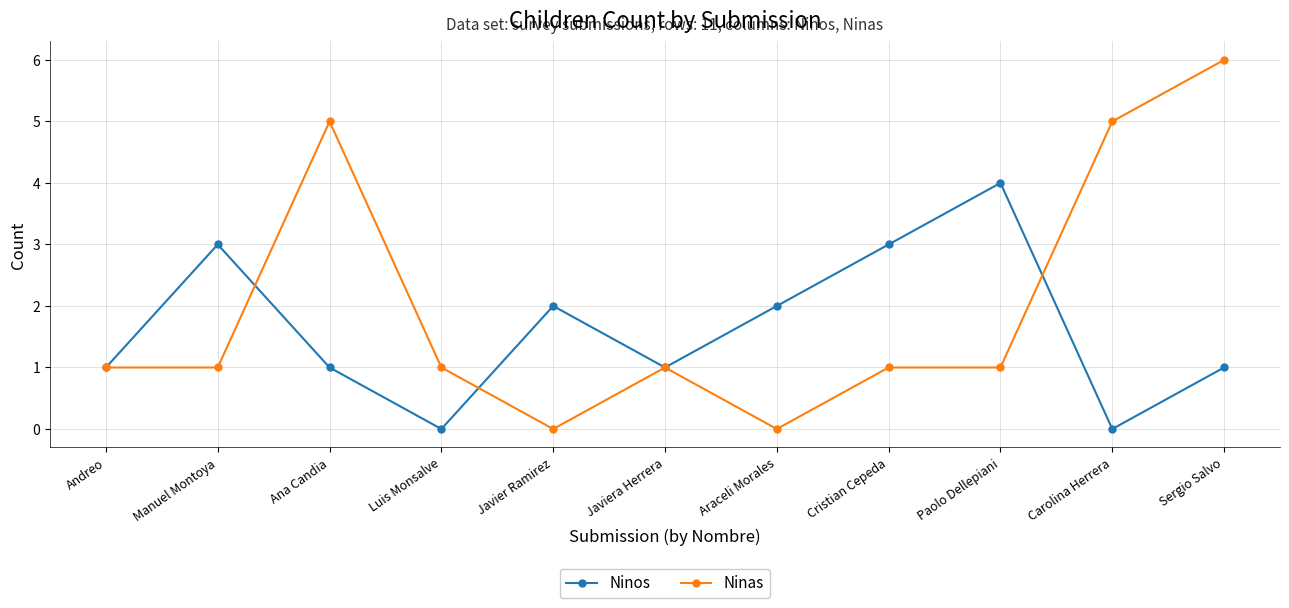

What is the difference between the Ninas values at Paolo Dellepiani and Carolina Herrera?

4